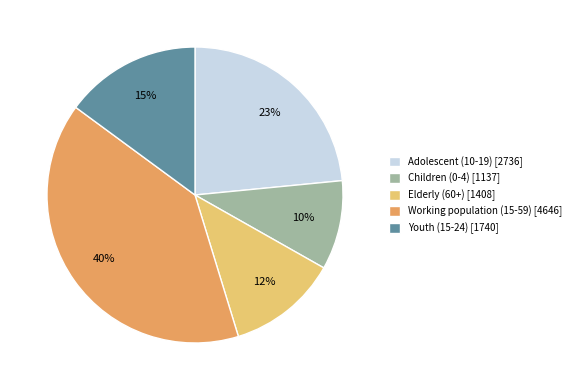

To the nearest percent, what is the difference between the Elderly (60+) and Working population (15-59) slice percentages?

28%